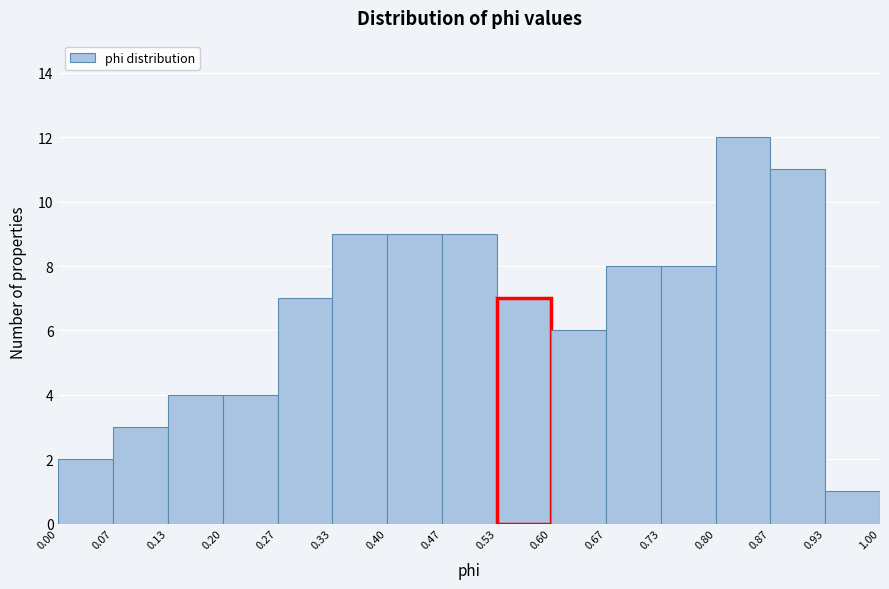

Reading left to right, list every bar in this chart as the range it spans on the x-axis followed by its height. The values are not printed on the chart, so give them approximately, as read against the axis.

0.00 to 0.07: 2
0.07 to 0.13: 3
0.13 to 0.20: 4
0.20 to 0.27: 4
0.27 to 0.33: 7
0.33 to 0.40: 9
0.40 to 0.47: 9
0.47 to 0.53: 9
0.53 to 0.60: 7
0.60 to 0.67: 6
0.67 to 0.73: 8
0.73 to 0.80: 8
0.80 to 0.87: 12
0.87 to 0.93: 11
0.93 to 1.00: 1